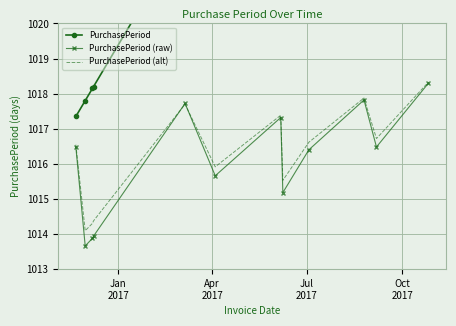

At how many categories does at least one series exceed 1033?

1